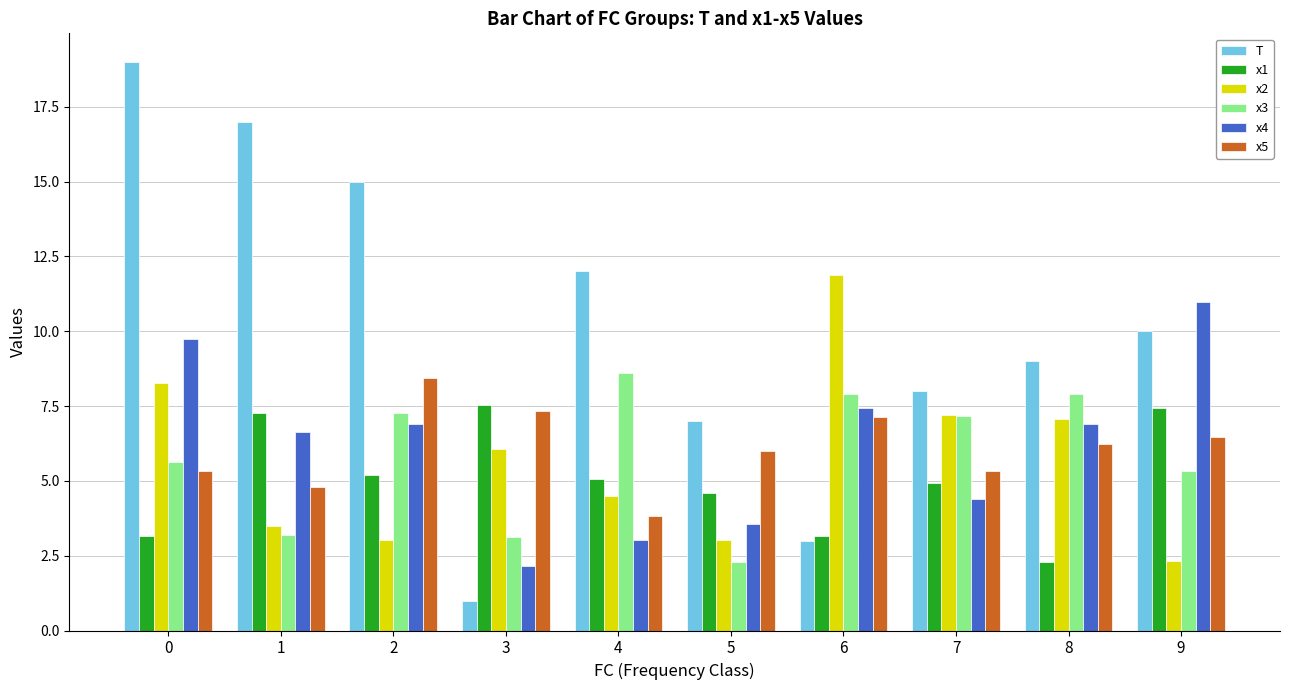

Are the bars grouped side by side (vs. stacked)?

Yes